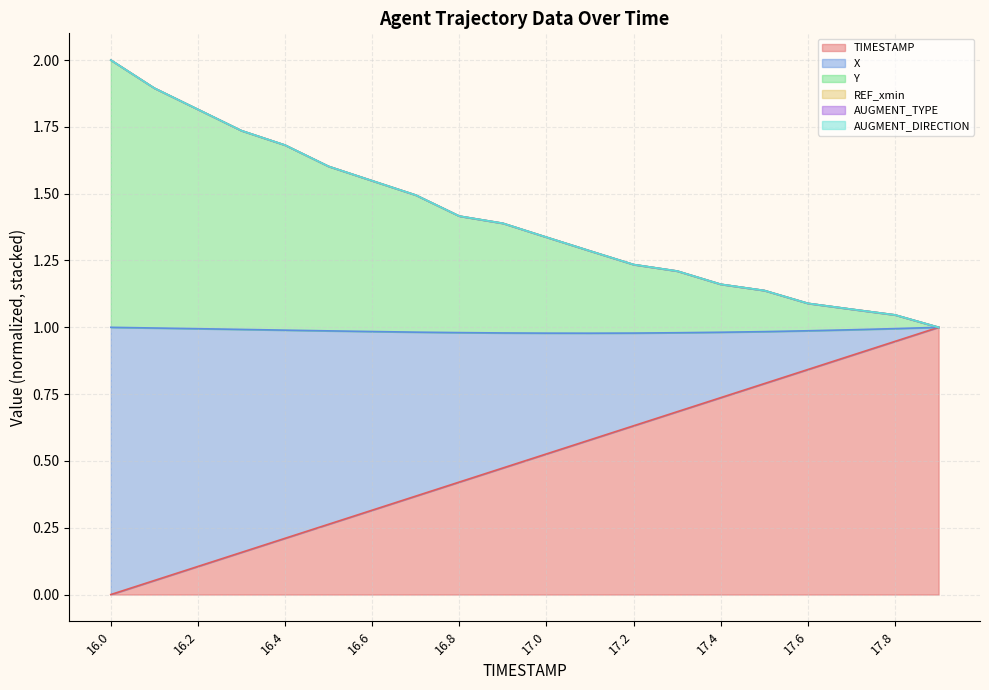

True or false: TIMESTAMP line and X line intersect in this chart.

False